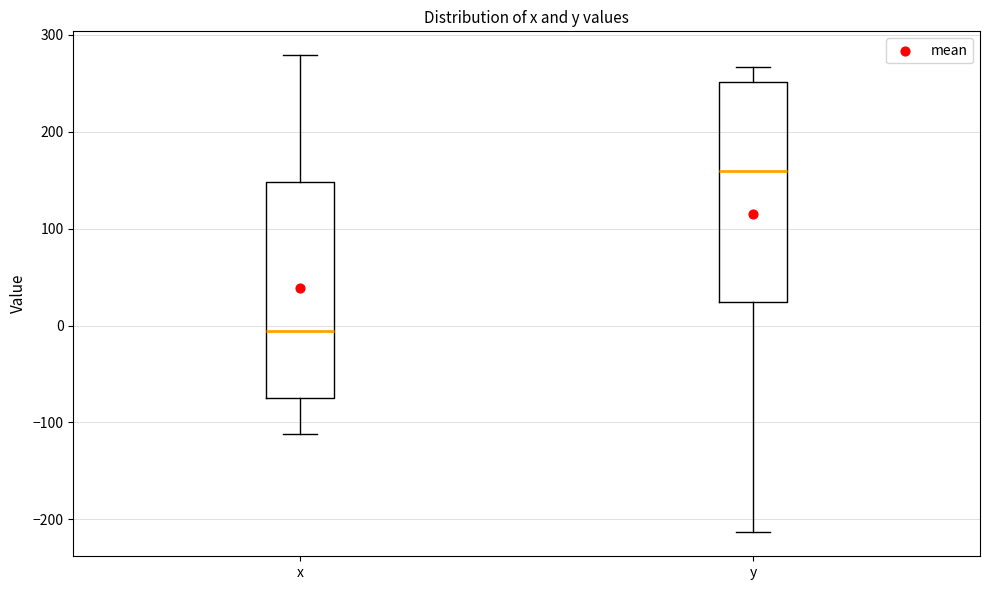

Which box's median line is the lowest?

x